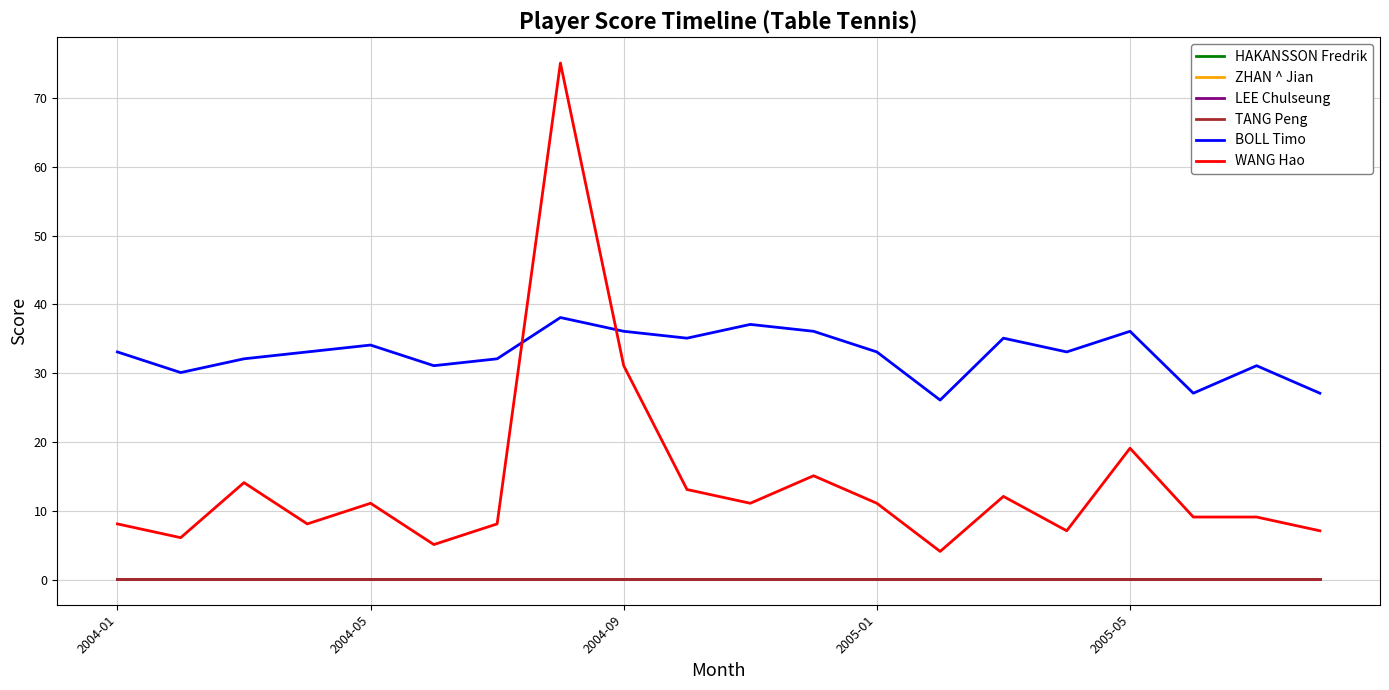

Does the chart display data point markers on the line(s)?

No